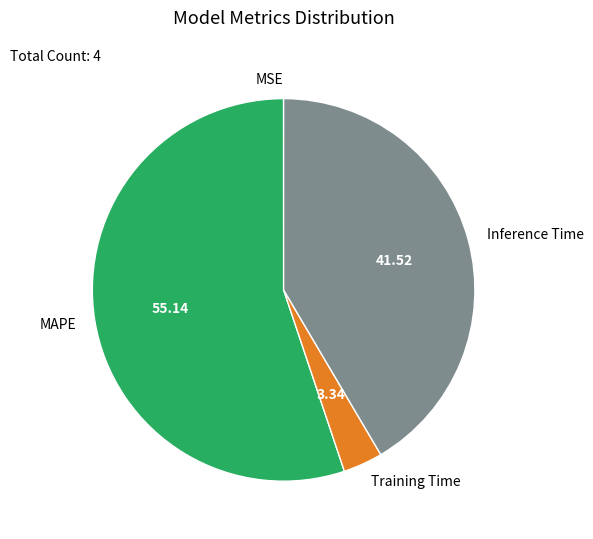

Between Training Time and Inference Time, which is larger?

Inference Time